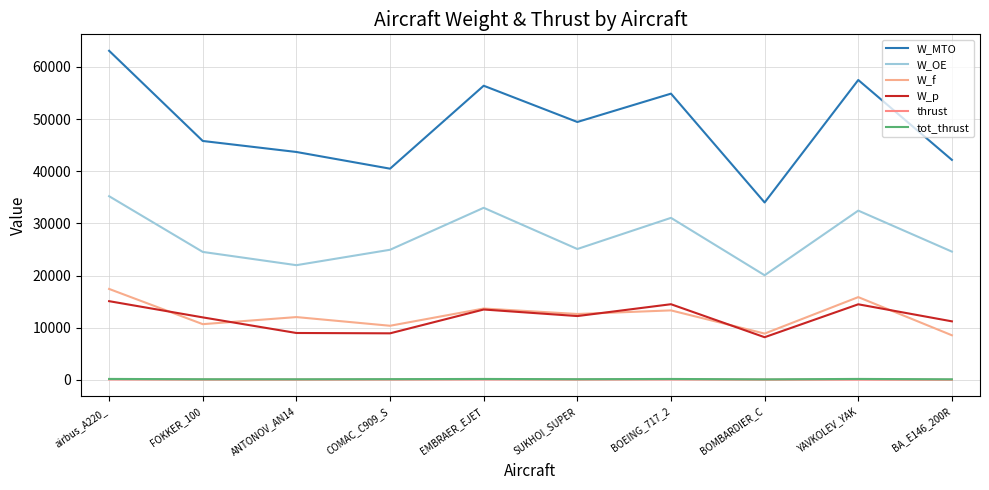

True or false: W_MTO and tot_thrust intersect in this chart.

False